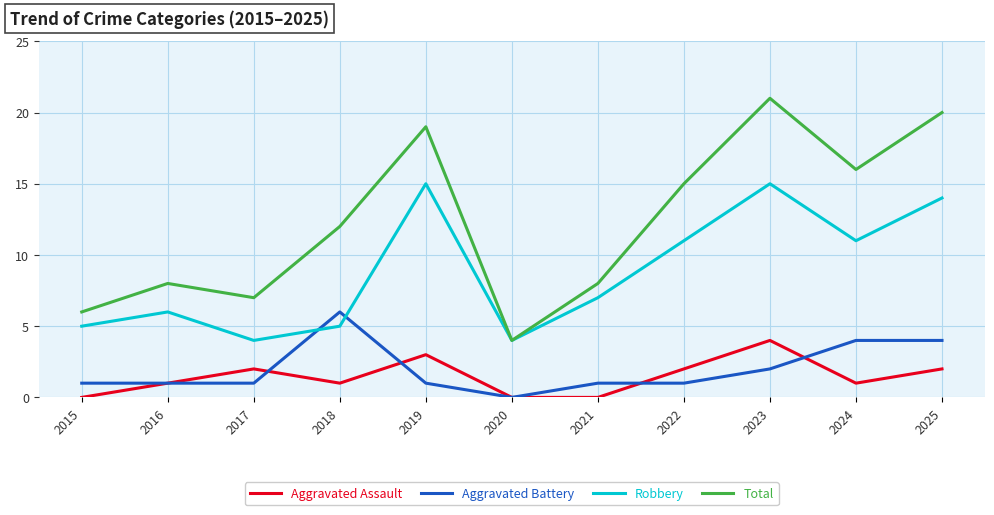

True or false: Aggravated Battery and Total intersect in this chart.

False